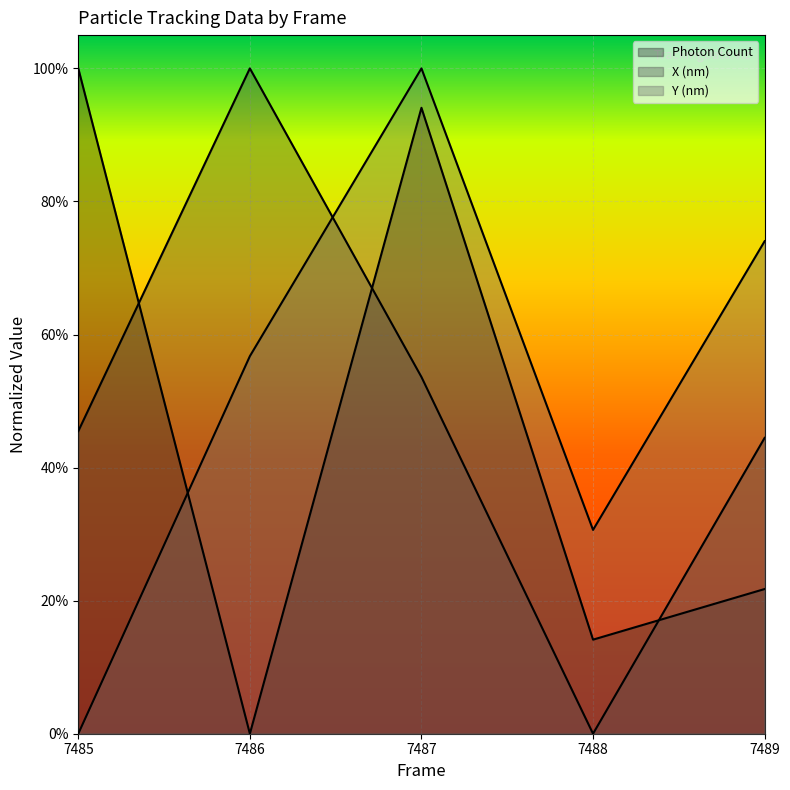

Which category has the lowest value across all series?

7486